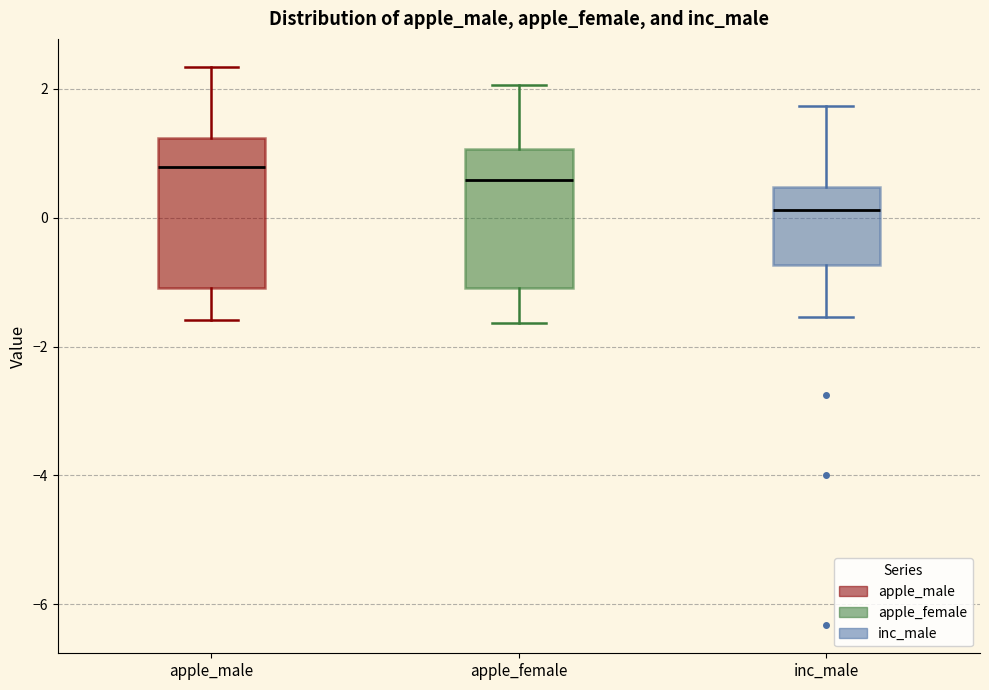

Reading left to right, read every box against the y-axis: the position of its median line, the range the box covers, and the ends of its whiskers. The values are not printed on the chart, so give them approximately, as read against the axis.

apple_male: median 0.8, box -1.0 to 1.2, whiskers -1.6 to 2.4
apple_female: median 0.6, box -1.0 to 1.0, whiskers -1.6 to 2.0
inc_male: median 0.2, box -0.8 to 0.4, whiskers -1.6 to 1.8